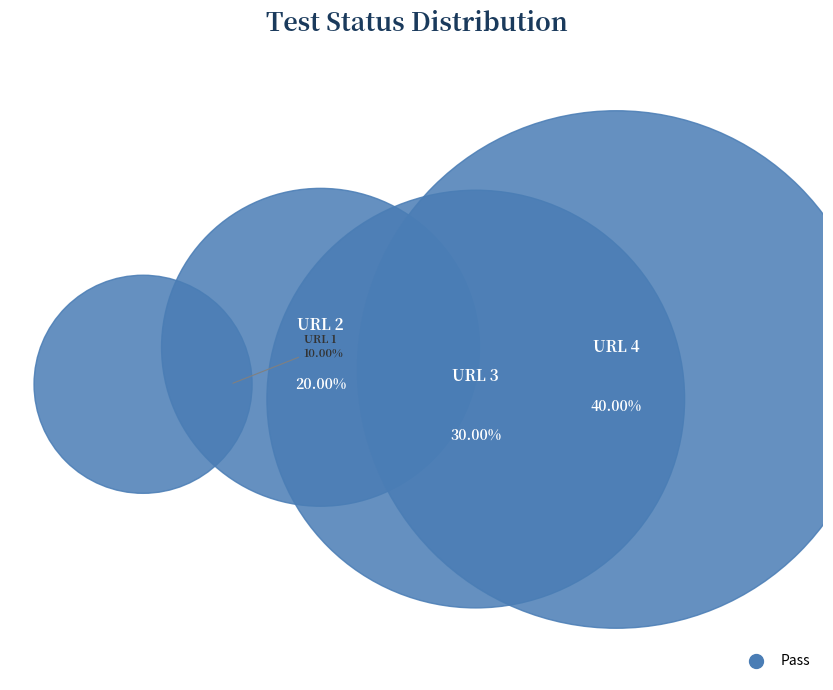

Is it true that URL 2 is 26% of the pie?

False